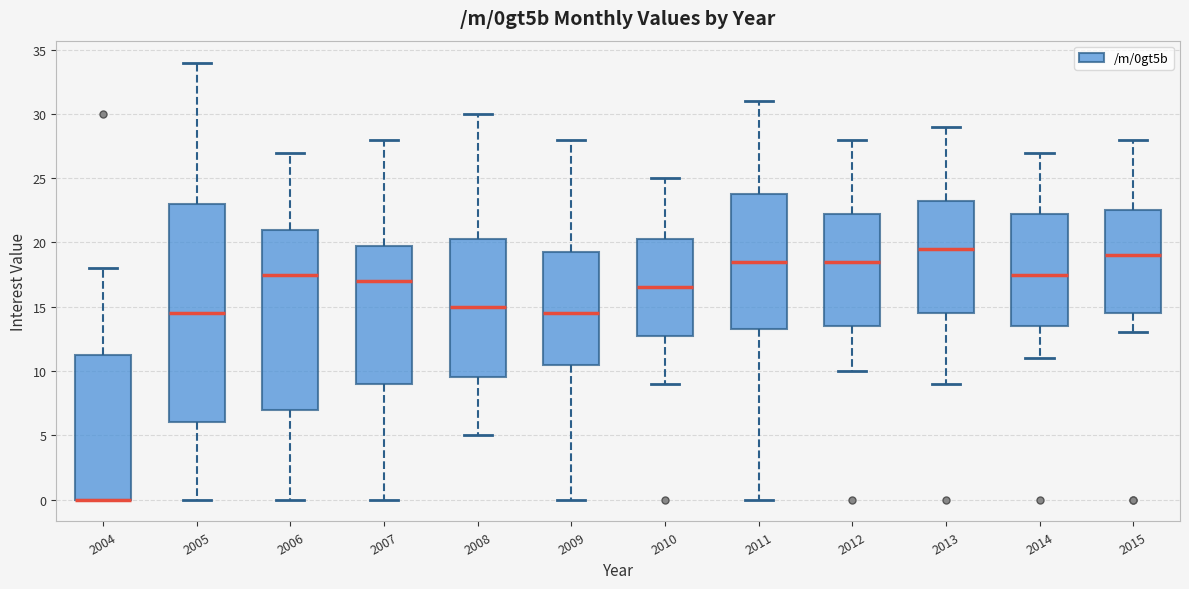

Reading left to right, read every box against the y-axis: the position of its median line, the range the box covers, and the ends of its whiskers. The values are not printed on the chart, so give them approximately, as read against the axis.

2004: median 0.0 (drawn on the box's lower edge), box 0.0 to 11.5, whiskers 0.0 to 18.0
2005: median 14.5, box 6.0 to 23.0, whiskers 0.0 to 34.0
2006: median 17.5, box 7.0 to 21.0, whiskers 0.0 to 27.0
2007: median 17.0, box 9.0 to 20.0, whiskers 0.0 to 28.0
2008: median 15.0, box 9.5 to 20.5, whiskers 5.0 to 30.0
2009: median 14.5, box 10.5 to 19.5, whiskers 0.0 to 28.0
2010: median 16.5, box 13.0 to 20.5, whiskers 9.0 to 25.0
2011: median 18.5, box 13.5 to 24.0, whiskers 0.0 to 31.0
2012: median 18.5, box 13.5 to 22.5, whiskers 10.0 to 28.0
2013: median 19.5, box 14.5 to 23.5, whiskers 9.0 to 29.0
2014: median 17.5, box 13.5 to 22.5, whiskers 11.0 to 27.0
2015: median 19.0, box 14.5 to 22.5, whiskers 13.0 to 28.0